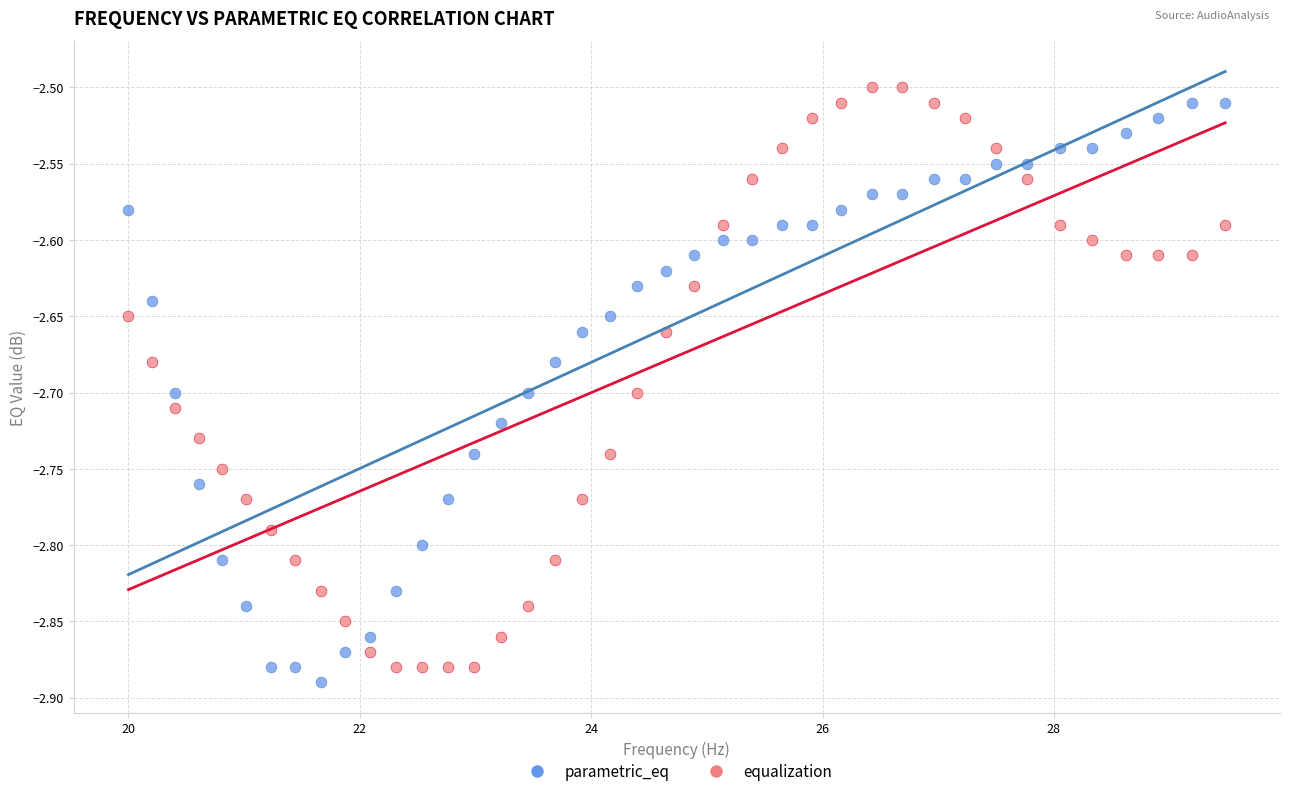

Which series reaches the maximum Y coordinate?

equalization